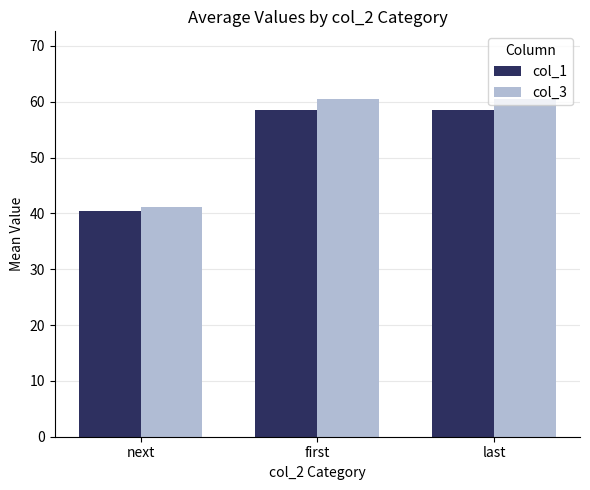

What is the minimum value shown in the chart?

40.4